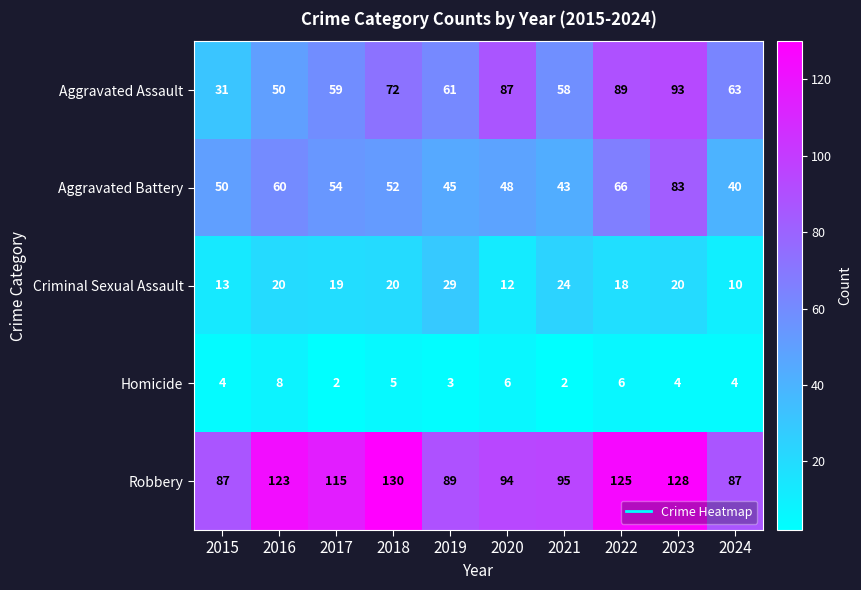

Rank the series by their maximum value, from highest to lowest.

Robbery, Aggravated Assault, Aggravated Battery, Criminal Sexual Assault, Homicide